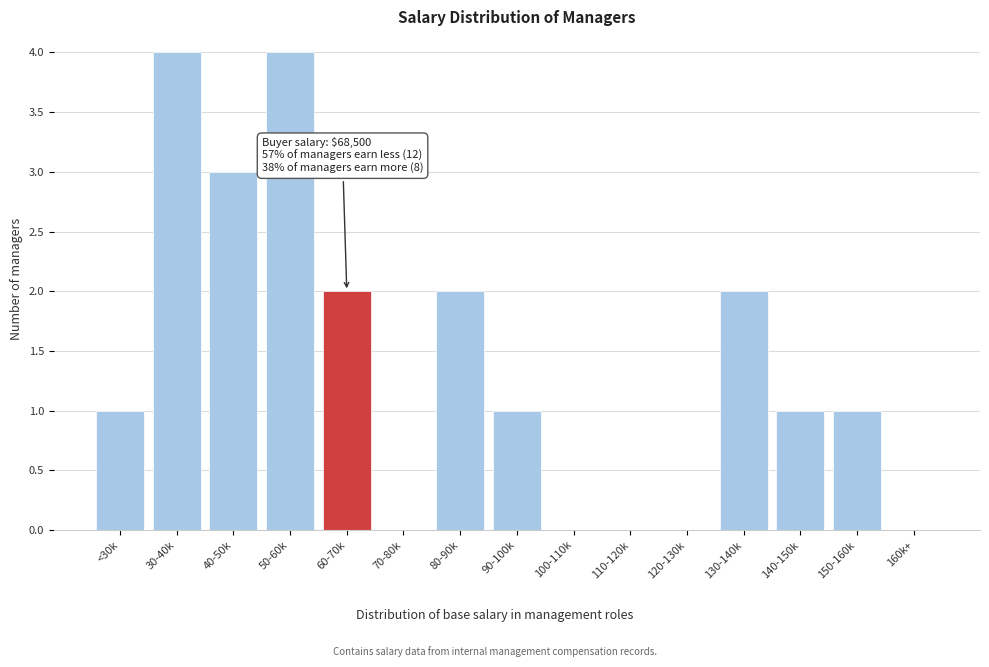

Reading left to right, extract all data points from this chart.

<30k=1	30-40k=4	40-50k=3	50-60k=4	60-70k=2	70-80k=0	80-90k=2	90-100k=1	100-110k=0	110-120k=0	120-130k=0	130-140k=2	140-150k=1	150-160k=1	160k+=0